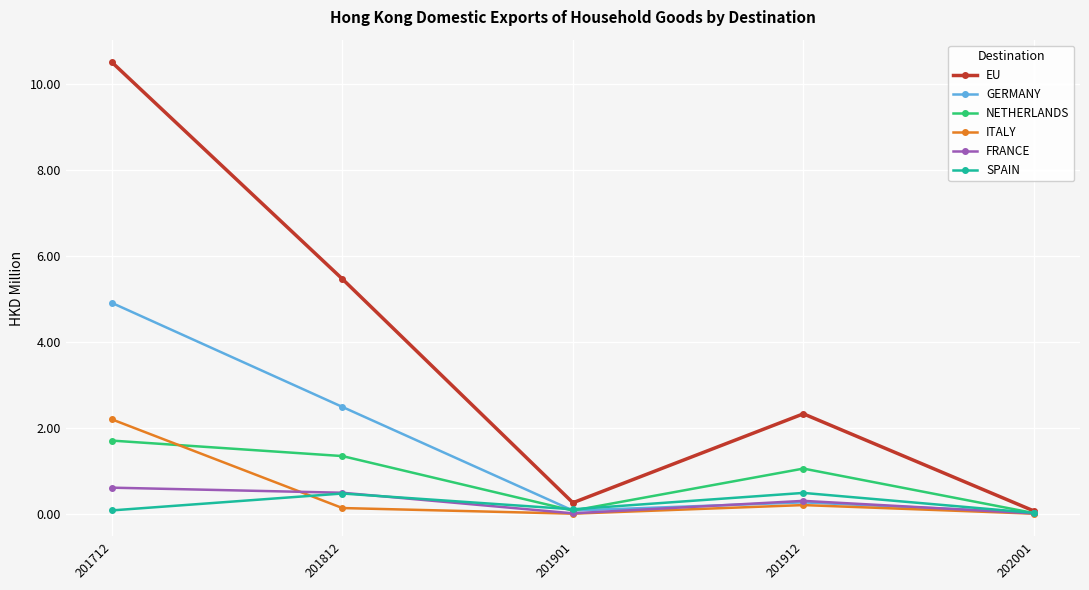

In SPAIN, how many points are higher than both neighbors (excluding endpoints)?

2